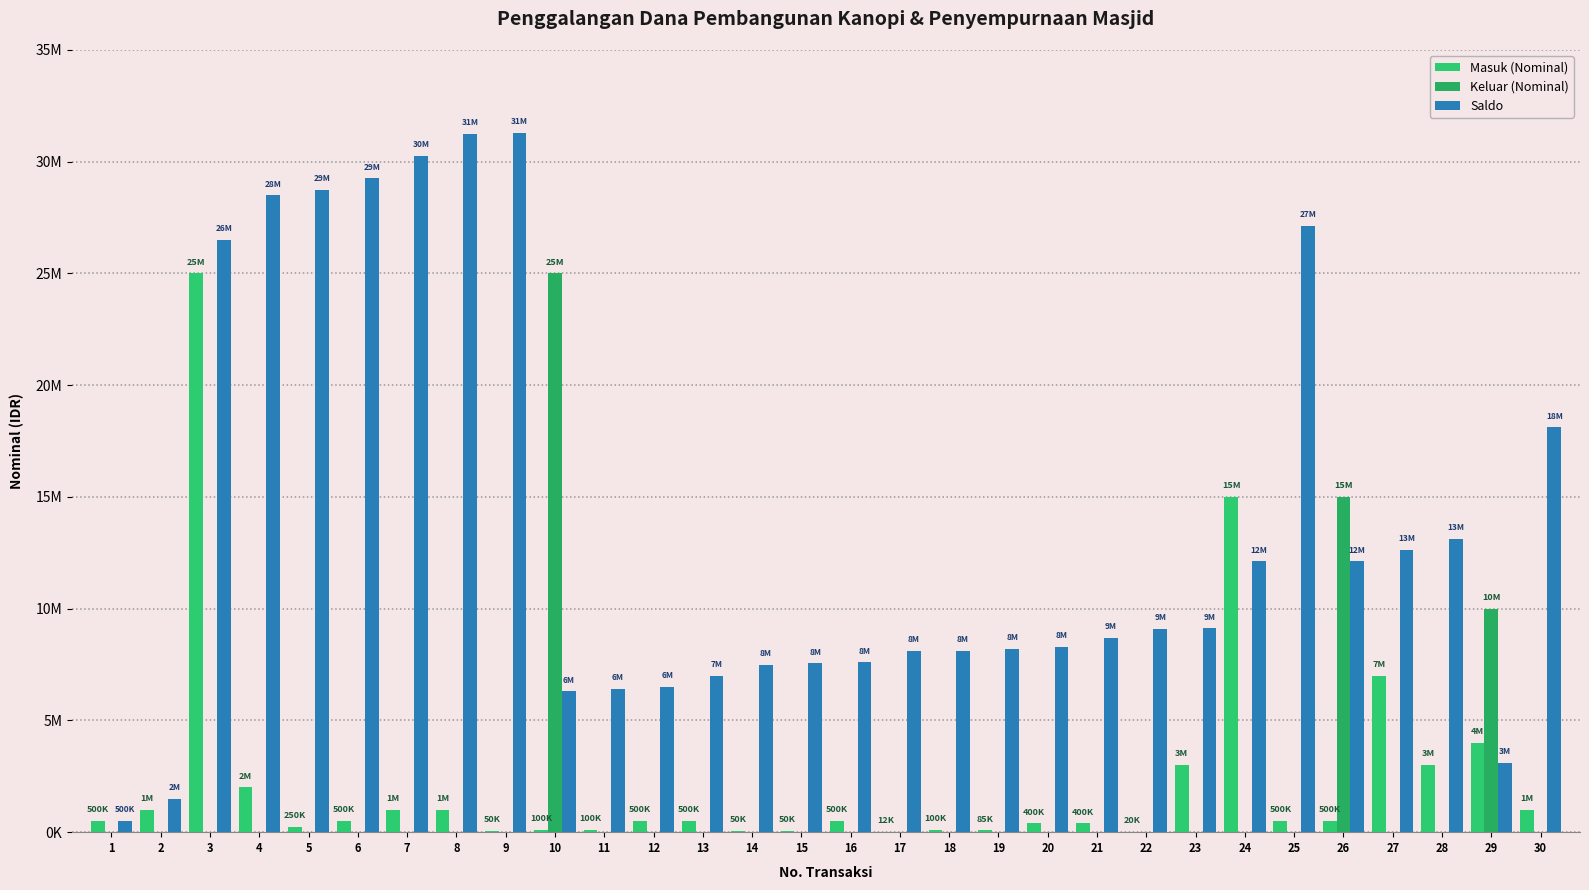

Which category has the highest value in the Keluar (Nominal) series?

10